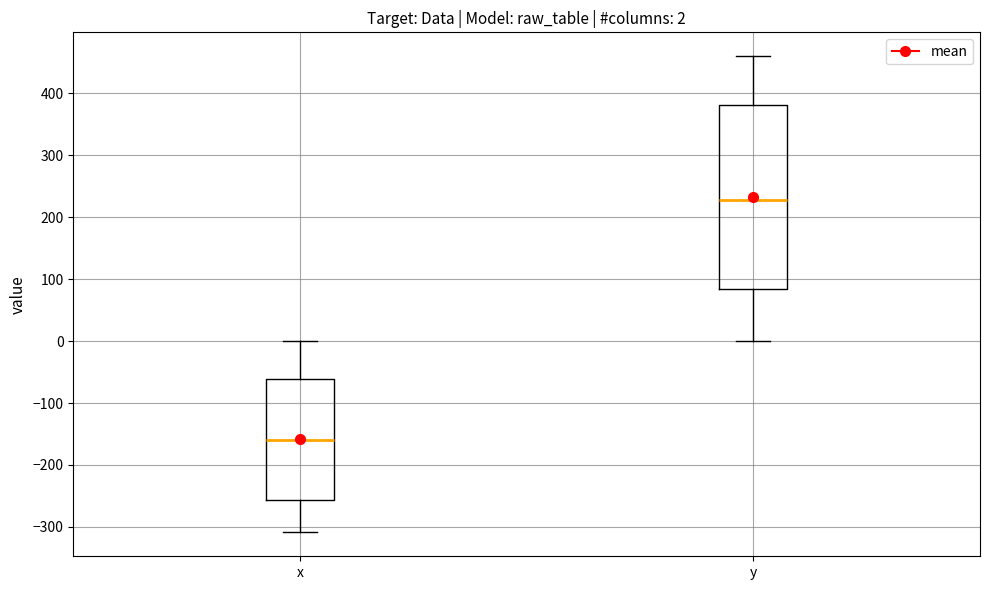

Which box's median line is the lowest?

x